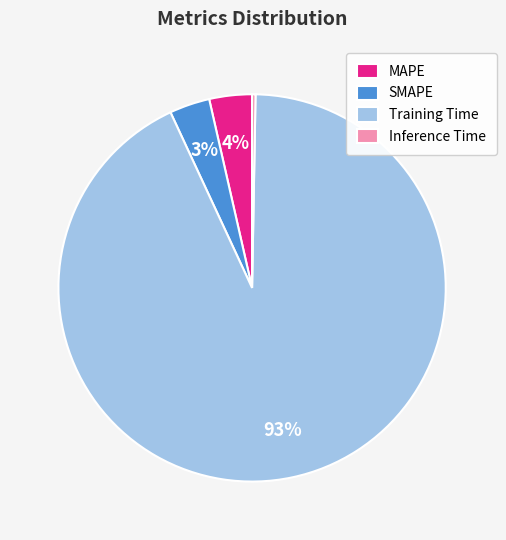

Which category has the smallest portion of the pie?

Inference Time